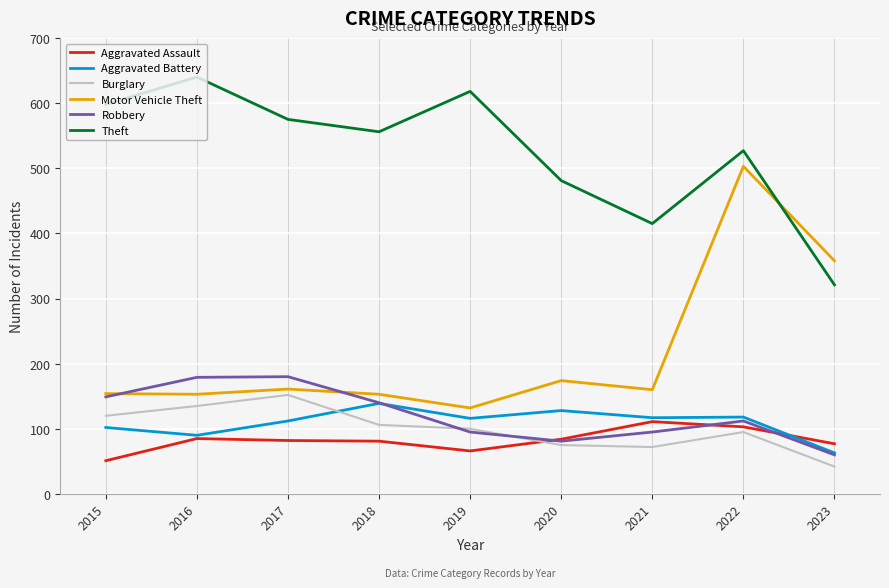

How many values in the Aggravated Assault series are below 82?

4